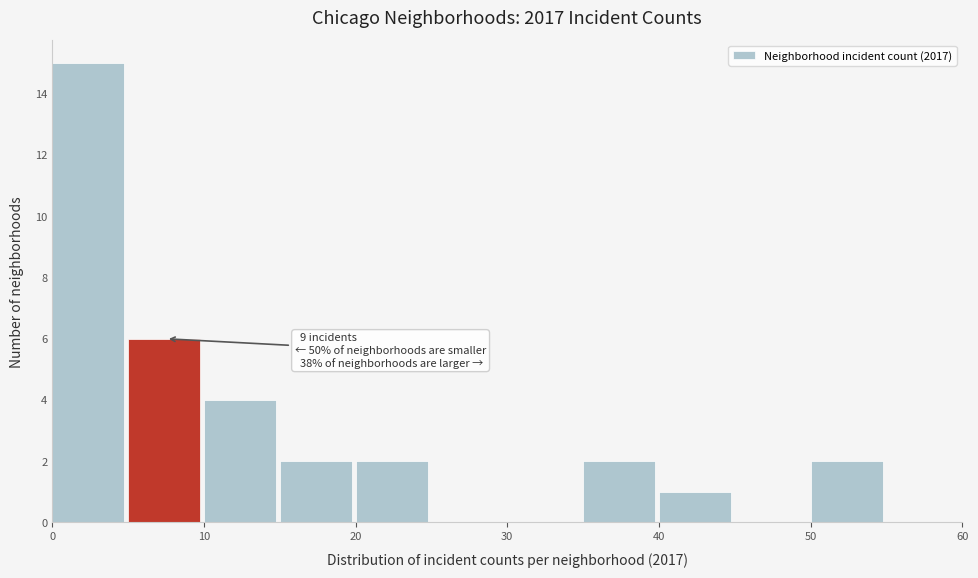

Which range on the x-axis has the tallest bar?

0 to 5